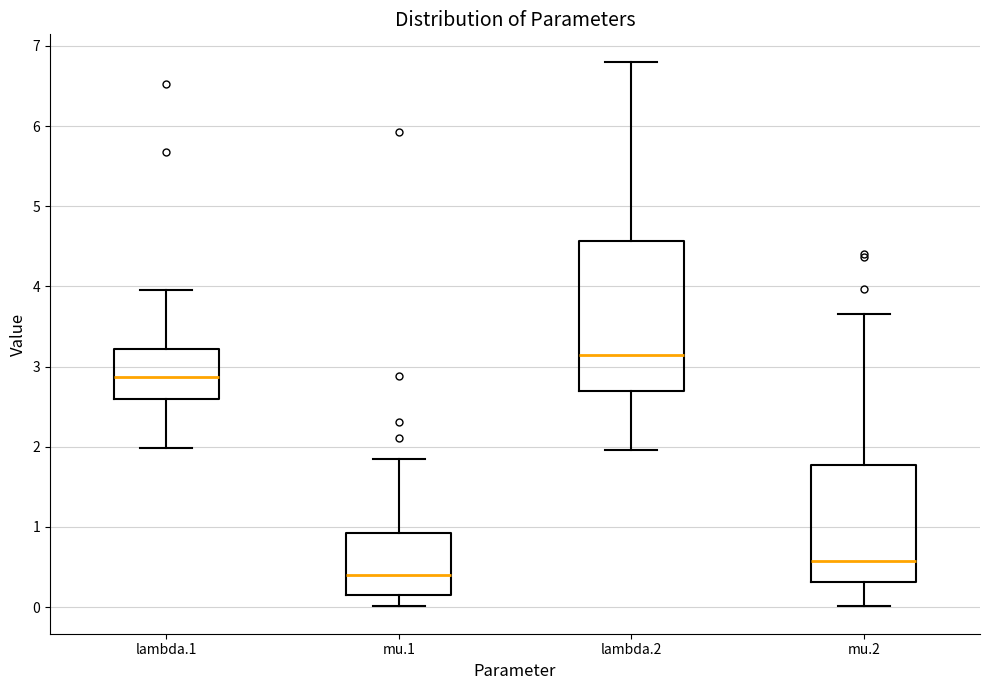

Where is the lower edge of the box for mu.1 on the y-axis? The values are not printed on the chart, so give them approximately, as read against the axis.

0.2